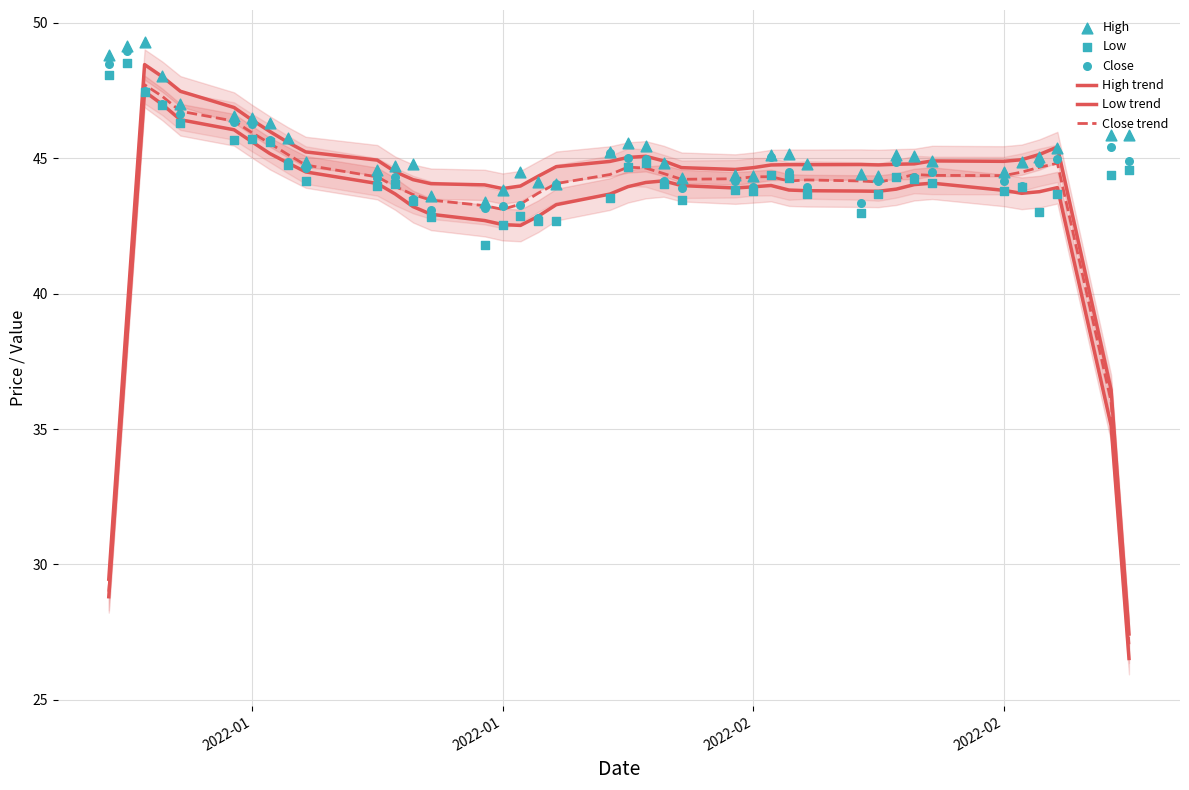

Which series contains the lowest Y value?

Low trend